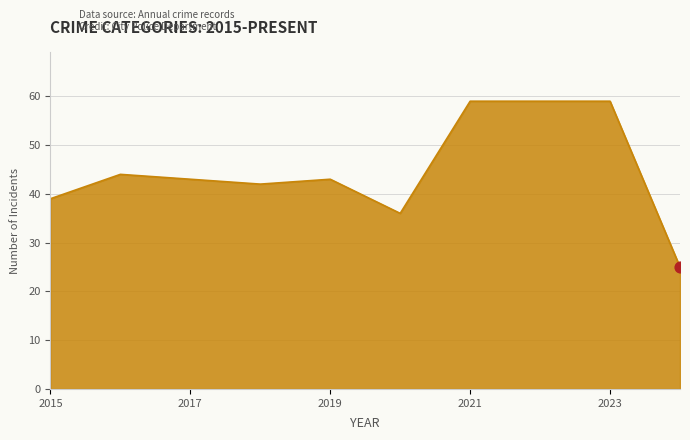

What is the difference between the maximum and minimum values?

34